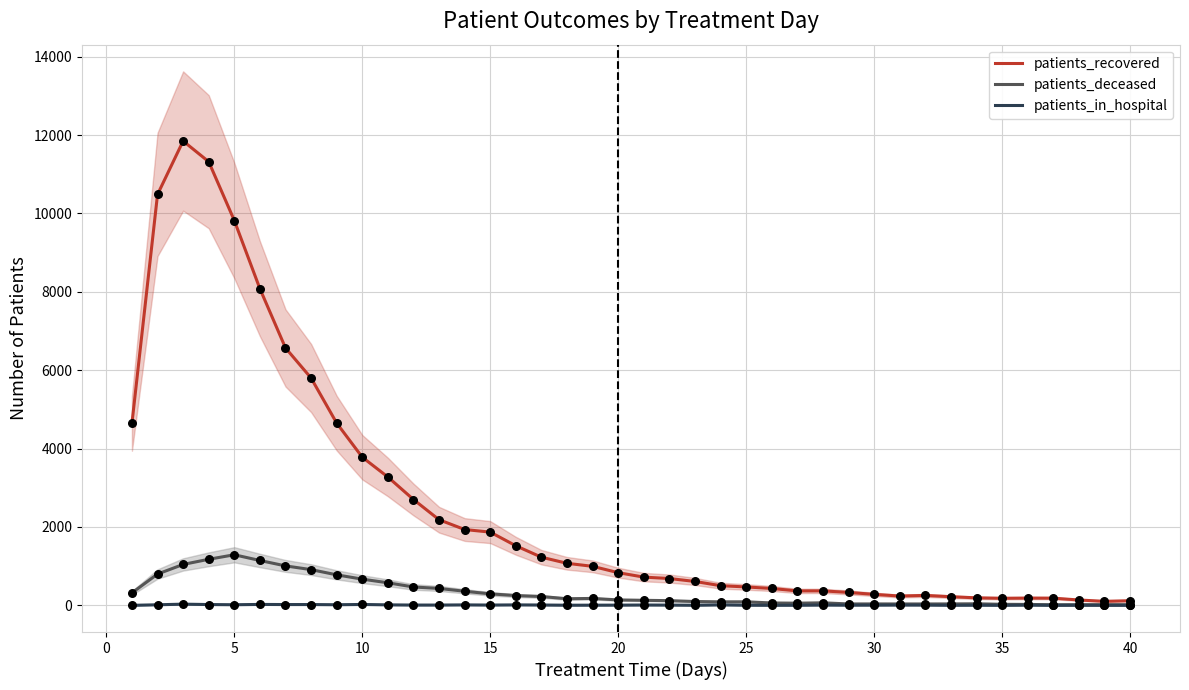

What is the maximum value for patients_recovered?

11847